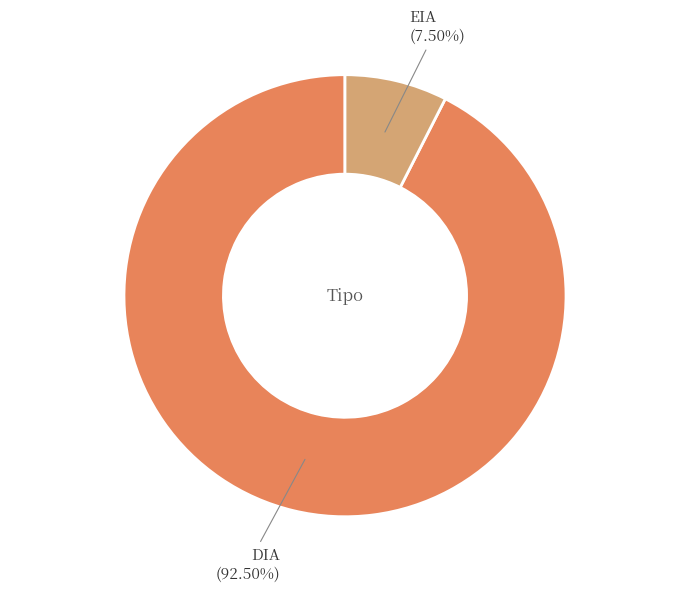

To the nearest percent, what is the difference between the largest and smallest slice percentages?

85%